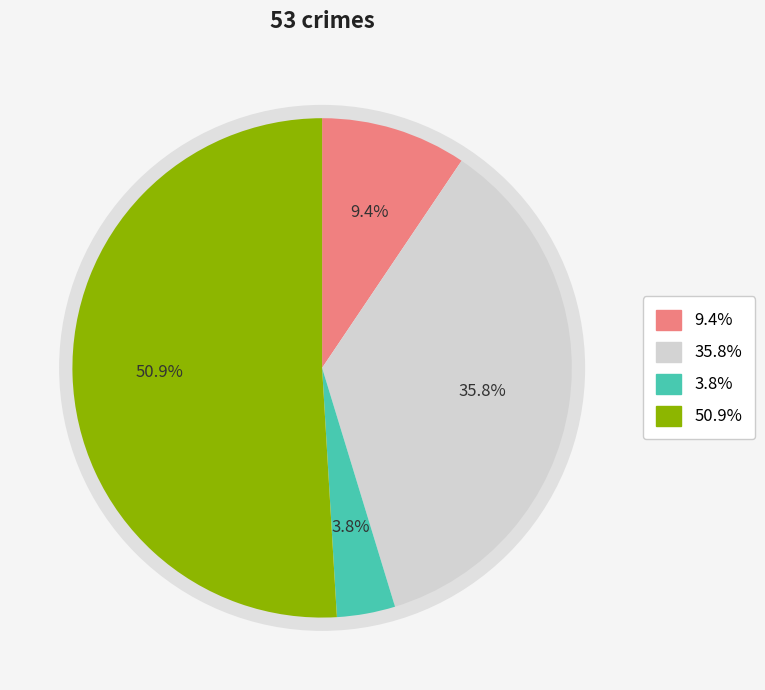

Is there any slice that represents more than half of the pie?

Yes